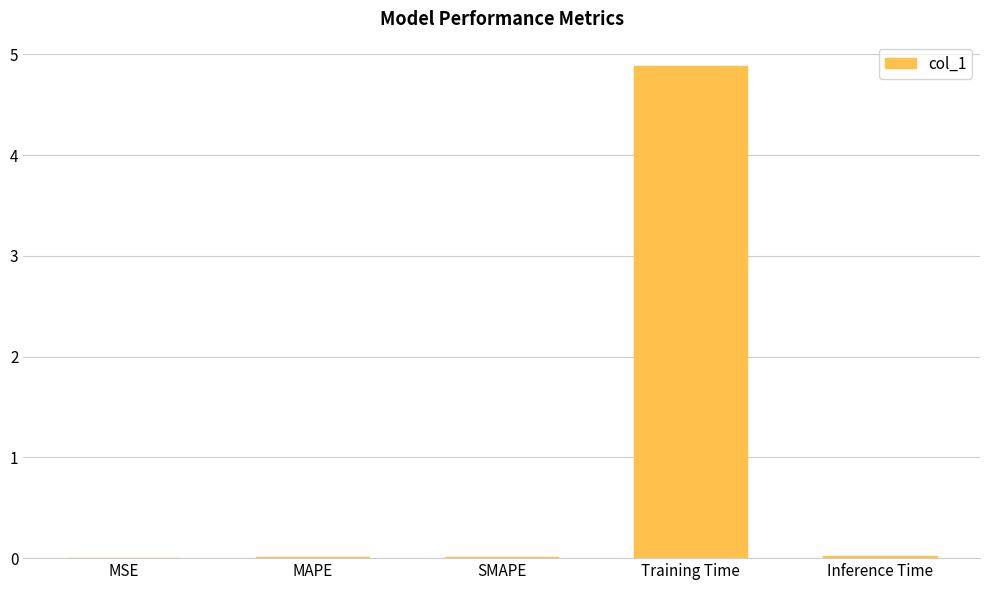

What is the greatest value displayed?

4.9